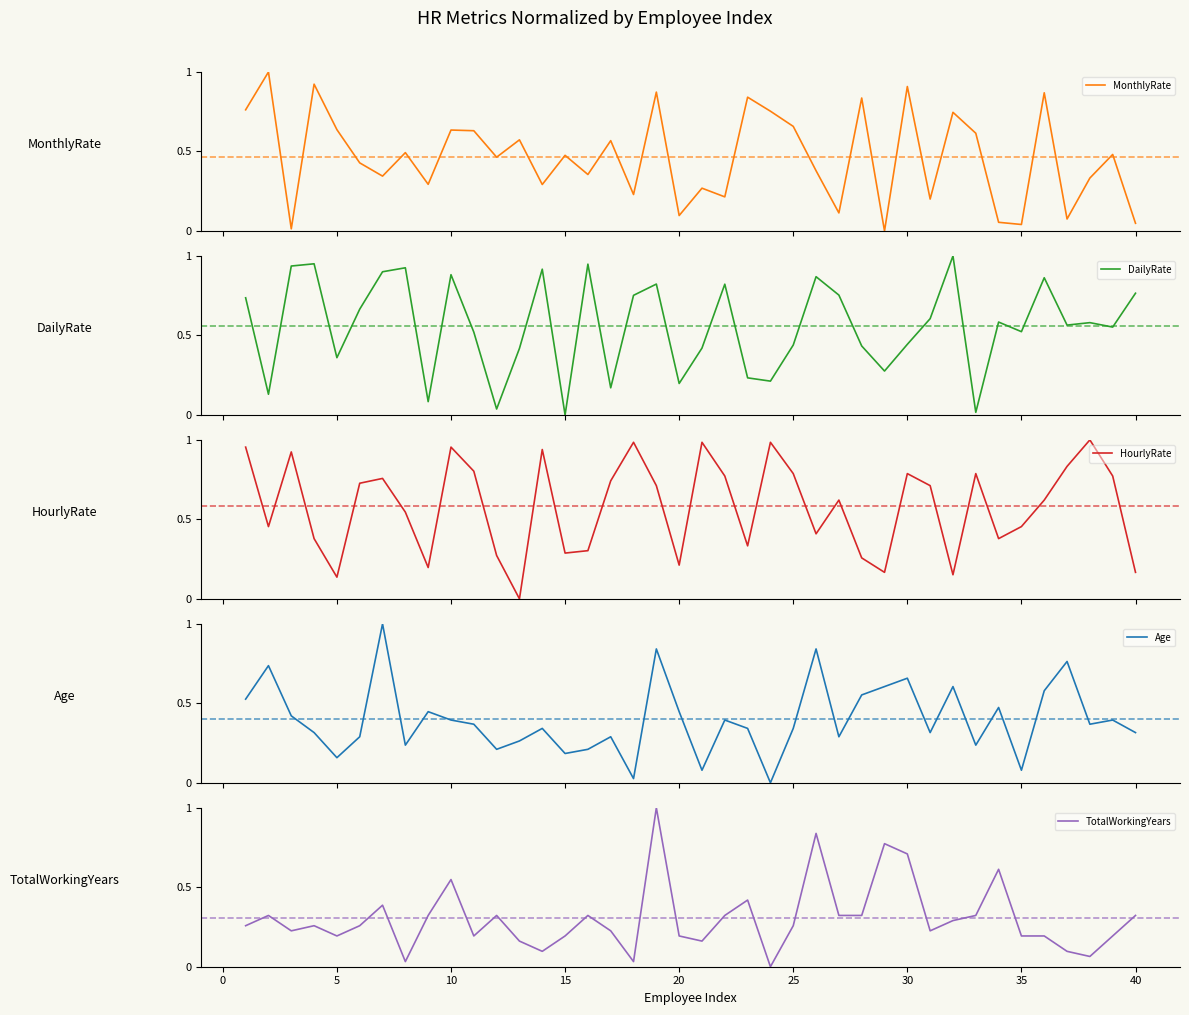

The value of TotalWorkingYears at 20 is 0.2. True or false?

True